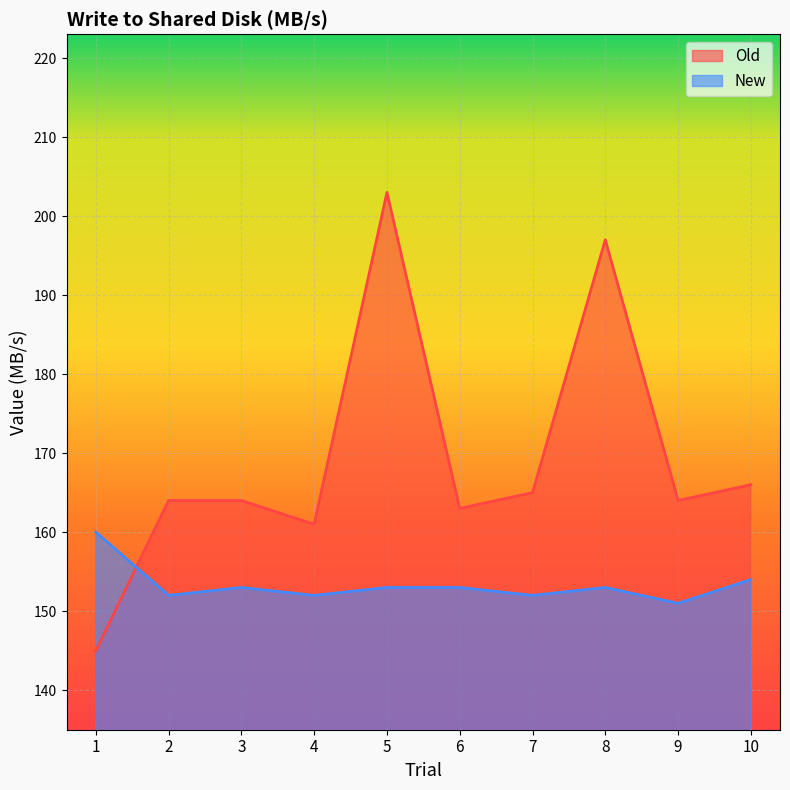

Which series has the largest range (max minus min)?

Old